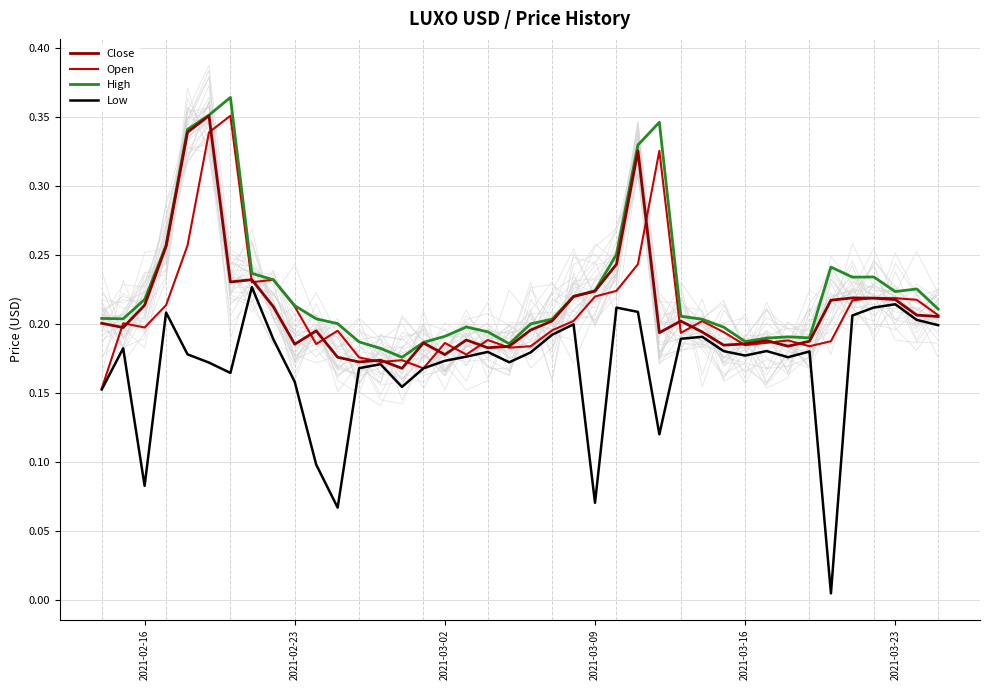

True or false: Close and Open cross at least once.

True